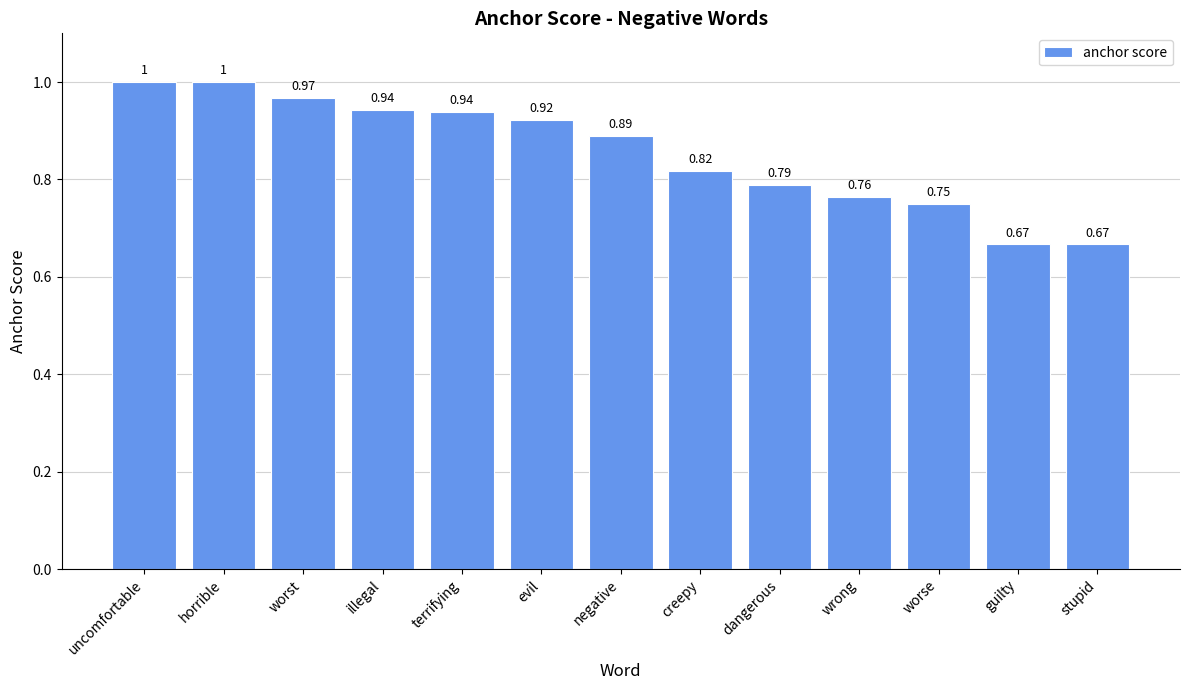

What is the label of the 2nd bar from the right?

guilty